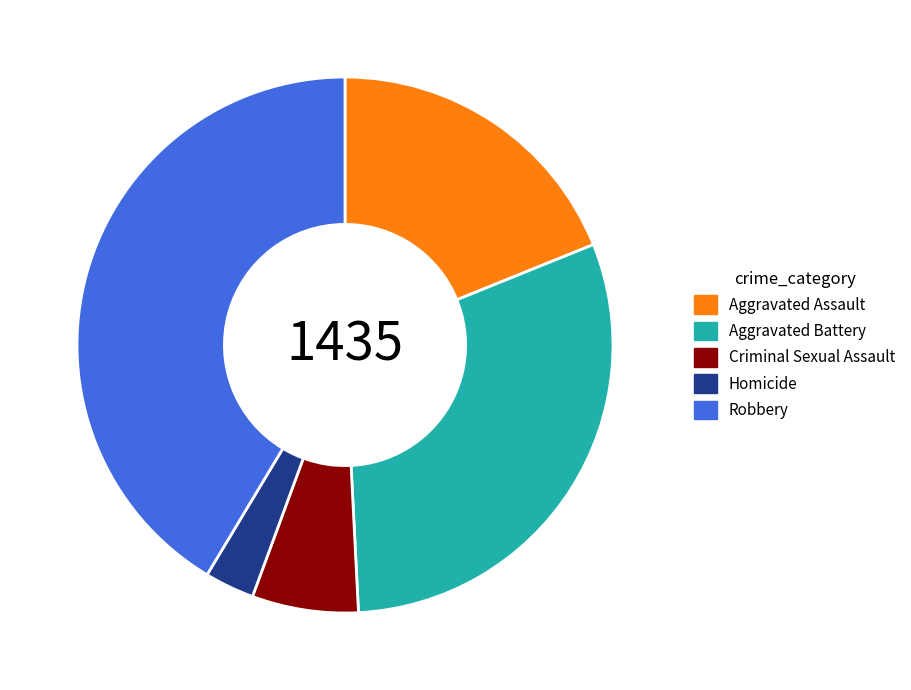

What is the ratio of the value at Aggravated Battery to the value at Homicide?

10.1